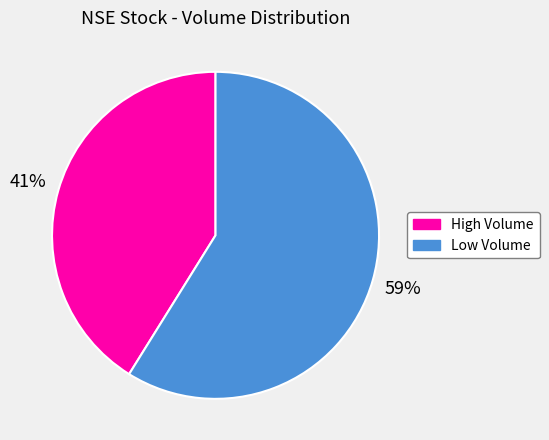

Combined, do High Volume and Low Volume account for over 50%?

Yes